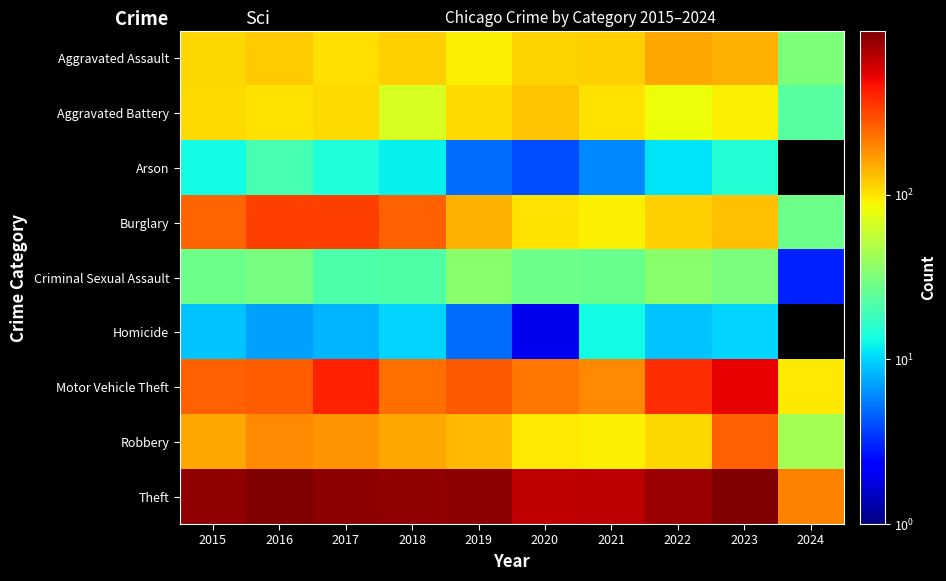

At which category is the sum across all series the highest?

2023